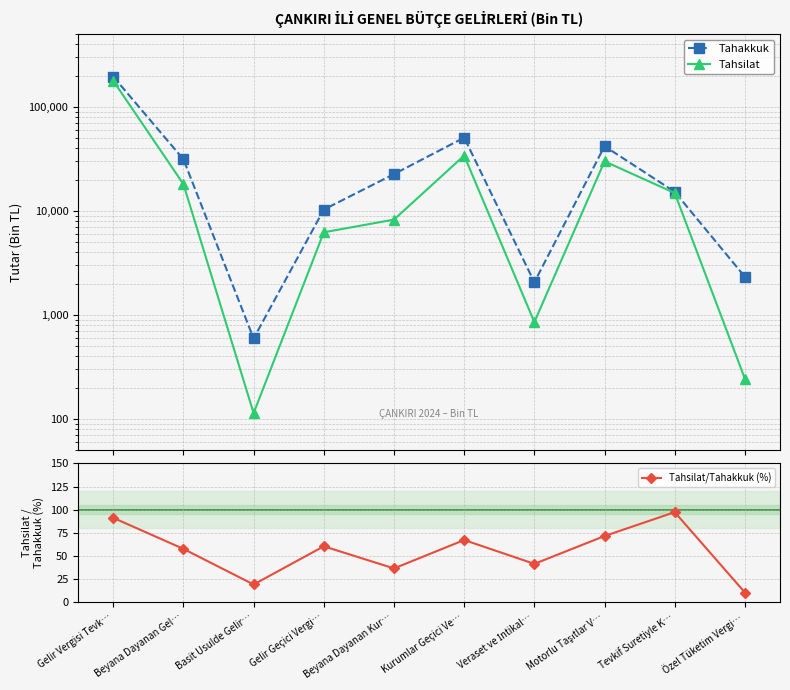

What is the maximum value shown in the chart?

195232.0